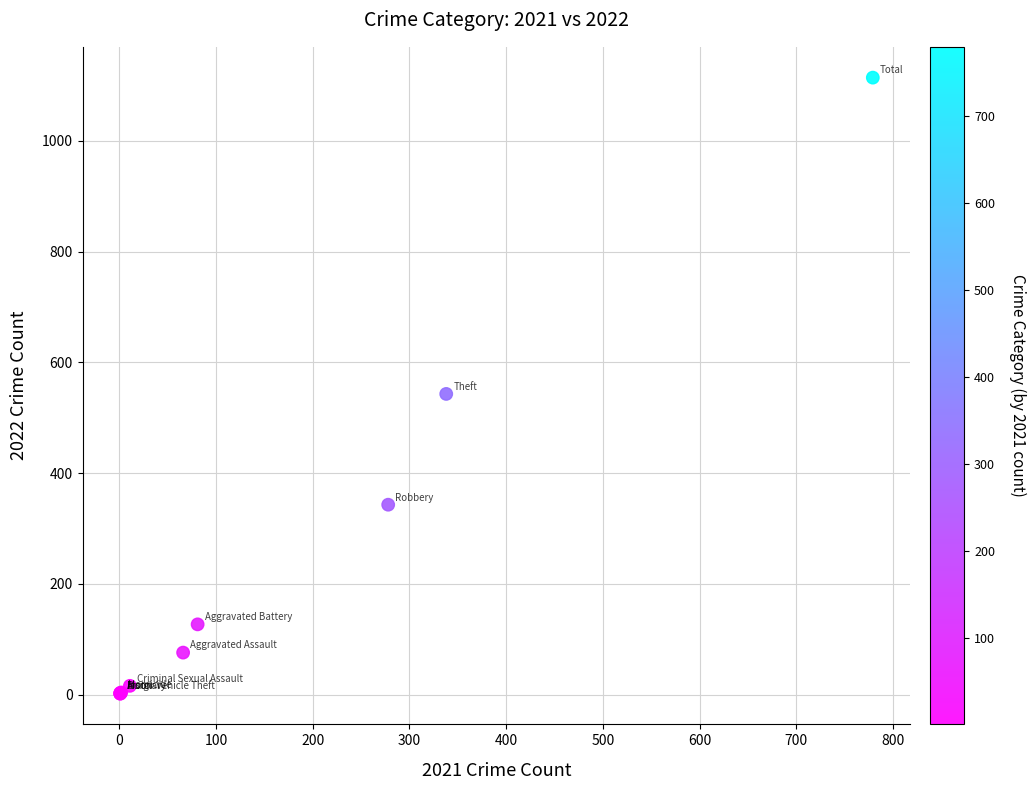

What Y value in the scatter plot is closest to 558?

543